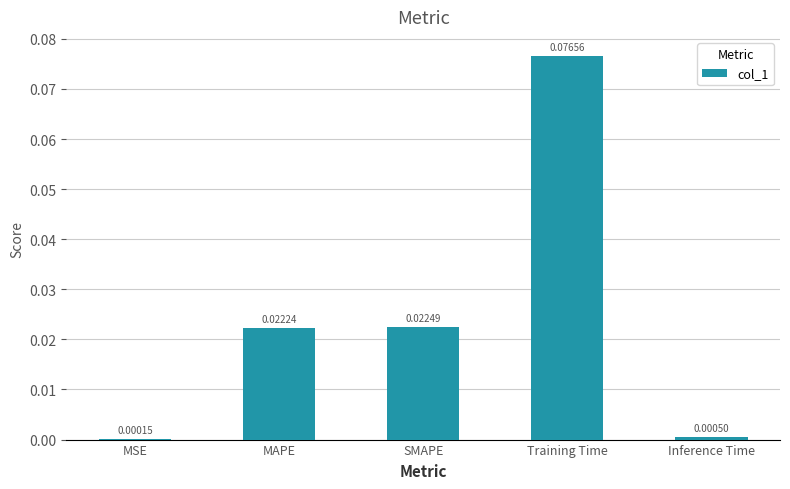

At which label is the value closest to 0?

MSE